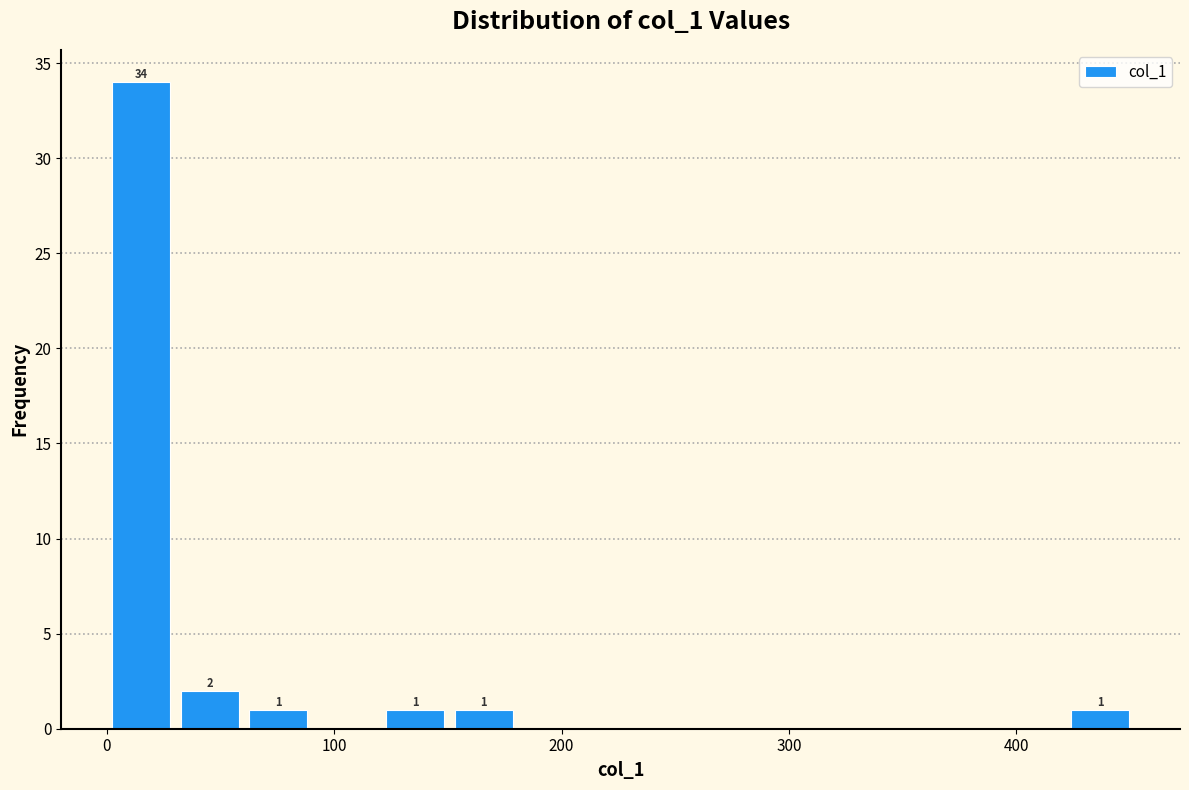

Around what value on the x-axis is the tallest bar? Give the approximate position of its centre, as read against the axis.

20